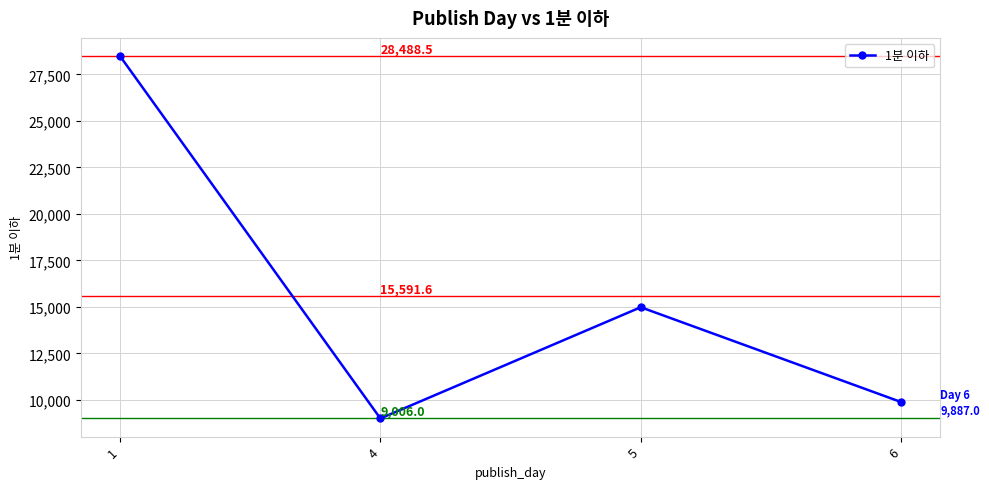

The value at 4 is 12280.6. True or false?

False